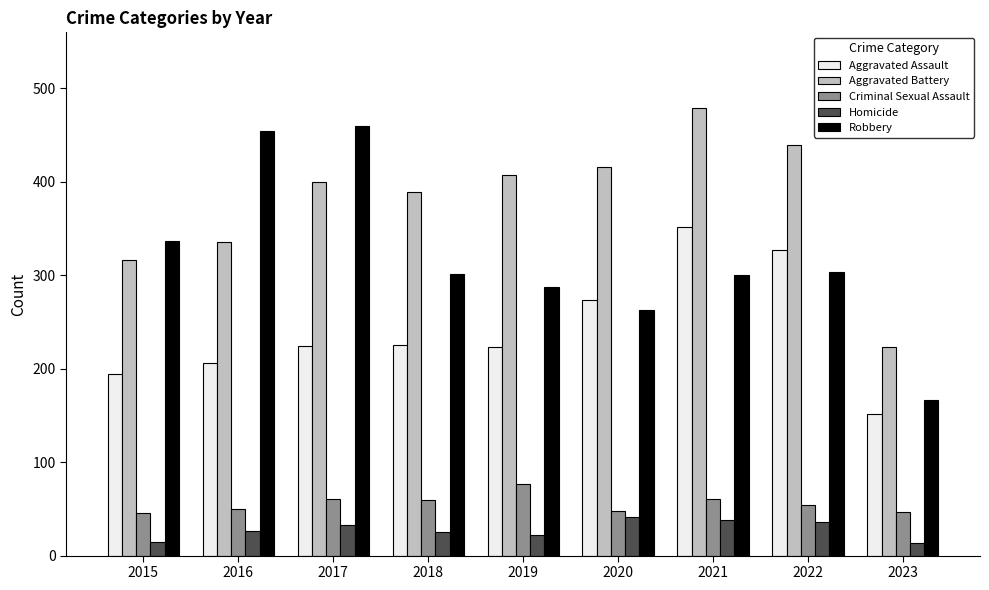

Which series has the largest total across all categories?

Aggravated Battery